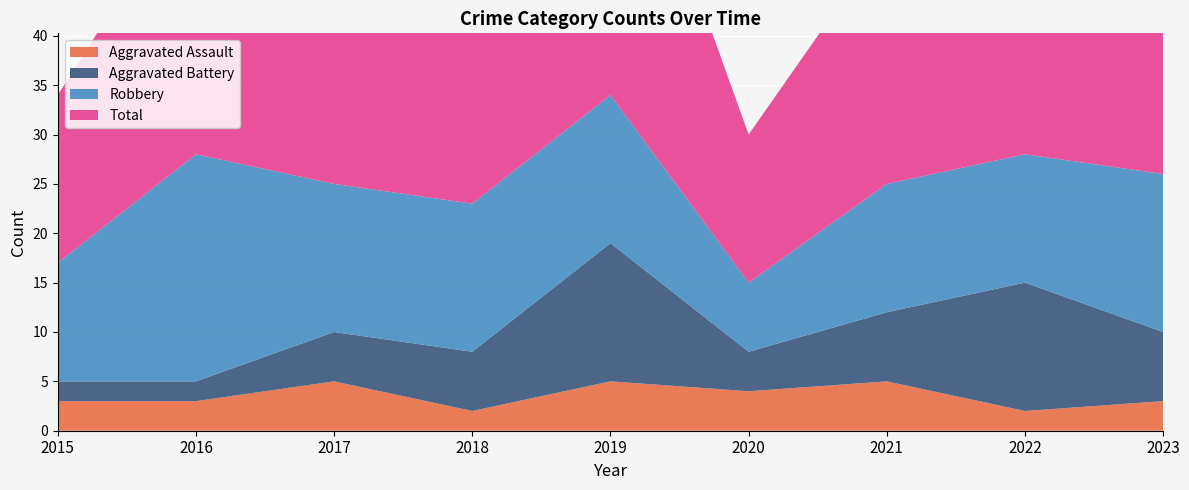

True or false: Robbery has a value of 13 at 2021.

True